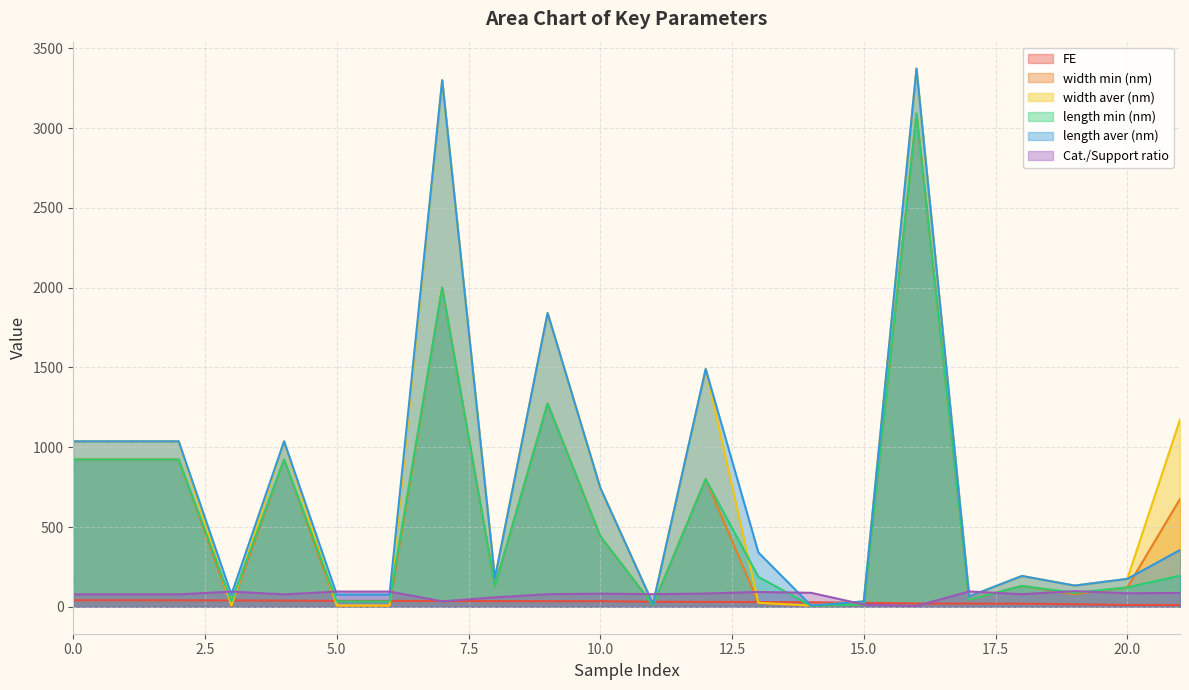

True or false: width aver (nm) has a value of 1036.9 at 0.0.

True